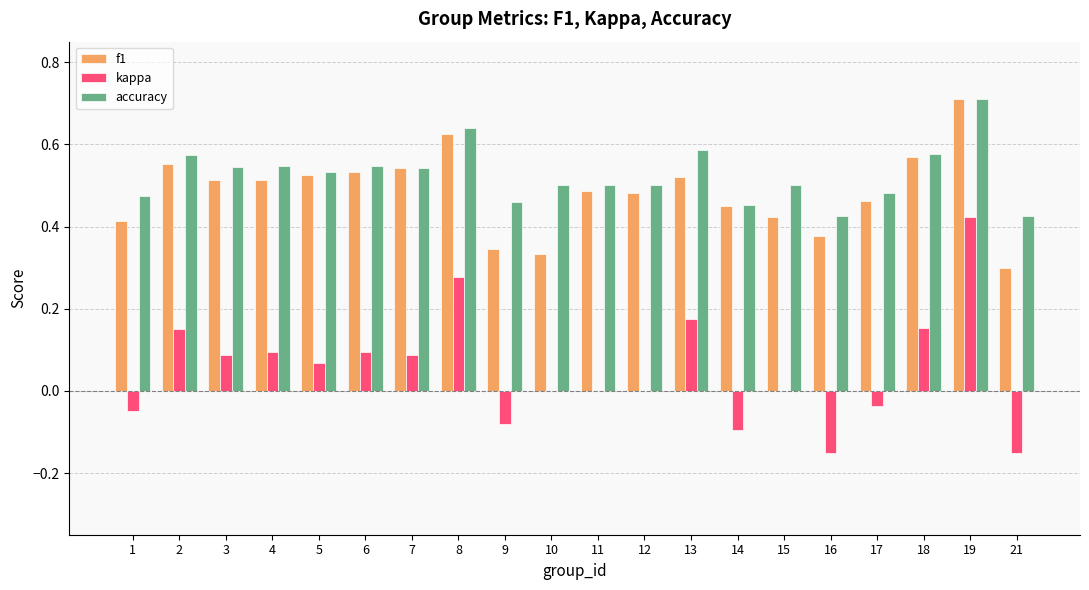

What is the greatest value displayed?

0.7